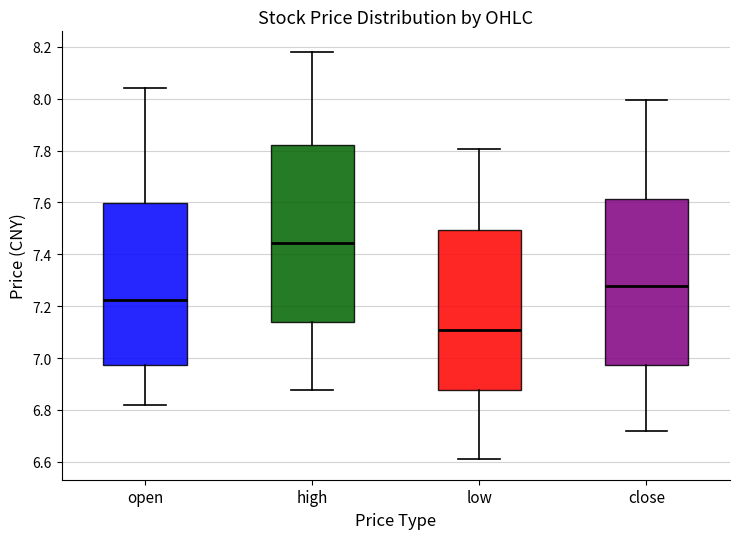

Which box has the lowest median line?

low